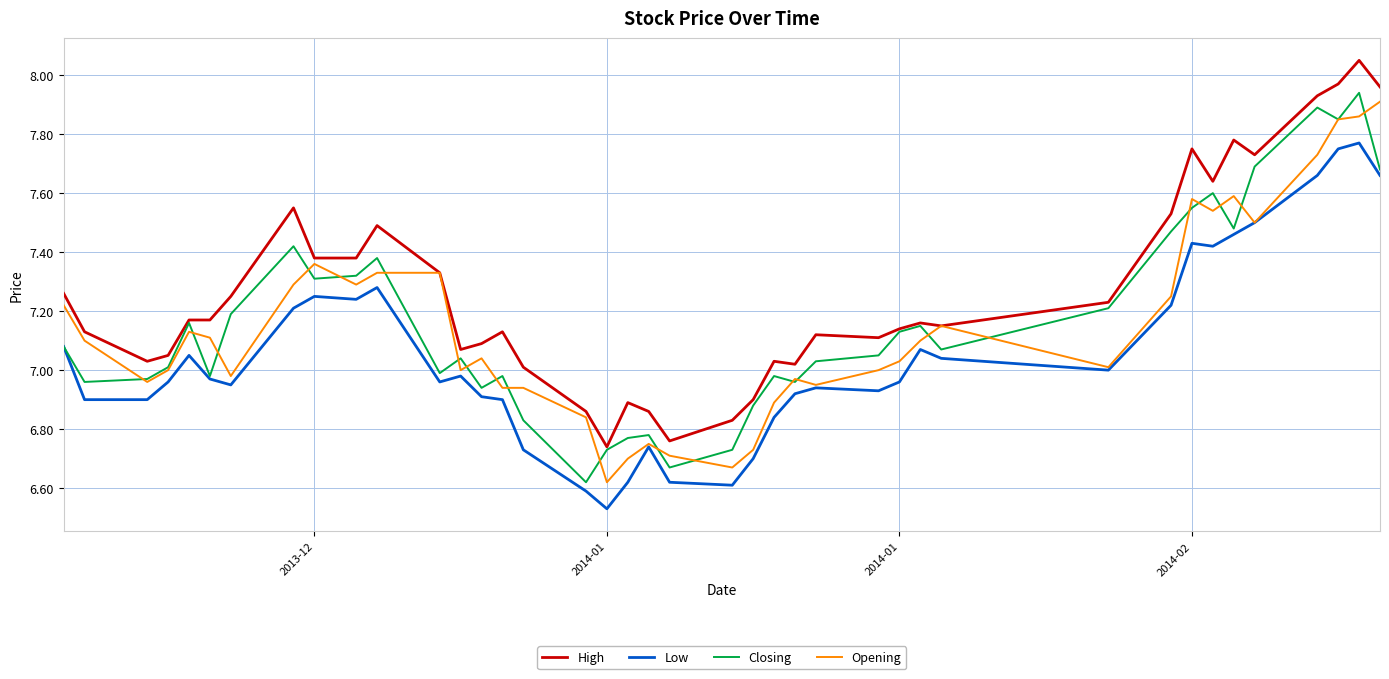

List the series in order of their peak value, highest first.

High, Closing, Opening, Low